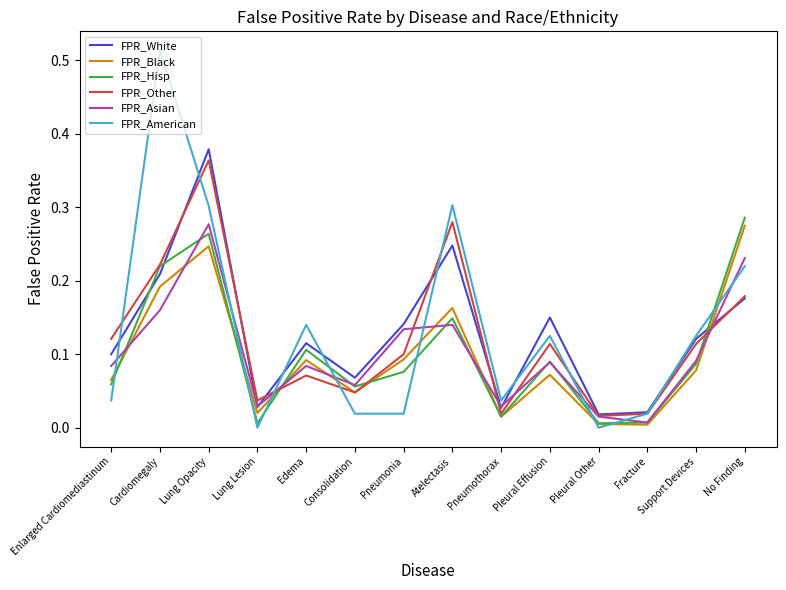

Which series has the largest range (max minus min)?

FPR_American